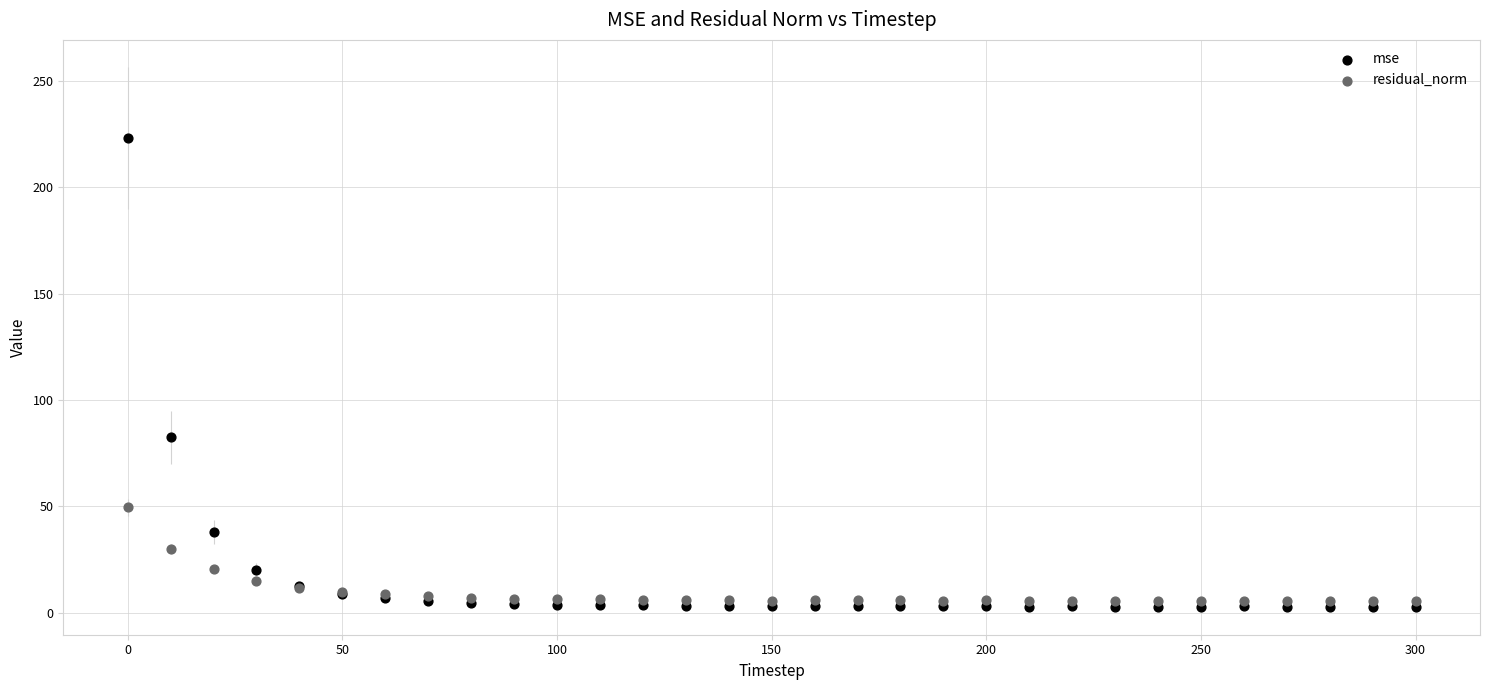

In the residual_norm series, what Y value is closest to 27?

30.1